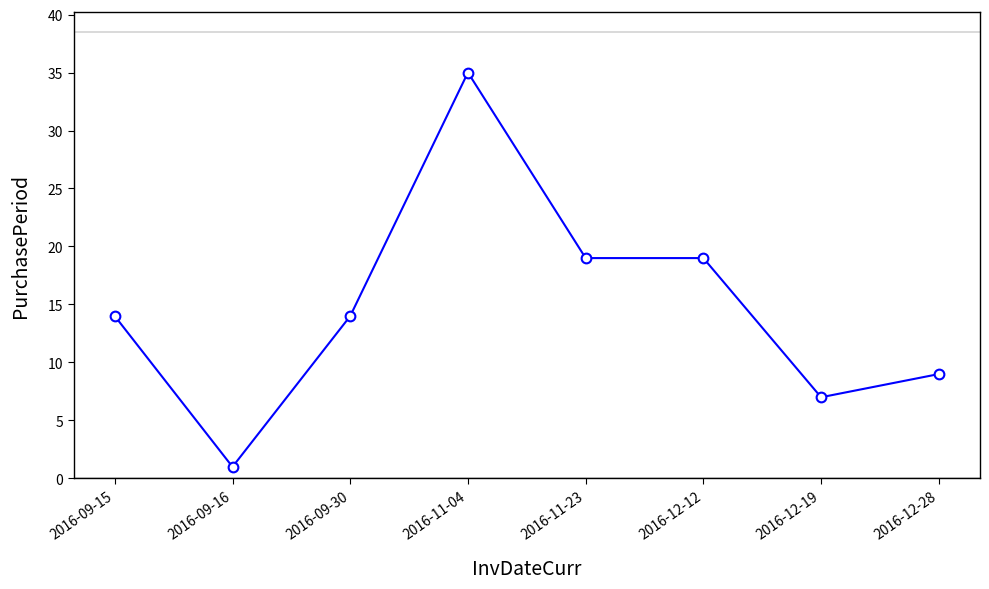

What position from the right is 2016-12-12?

3